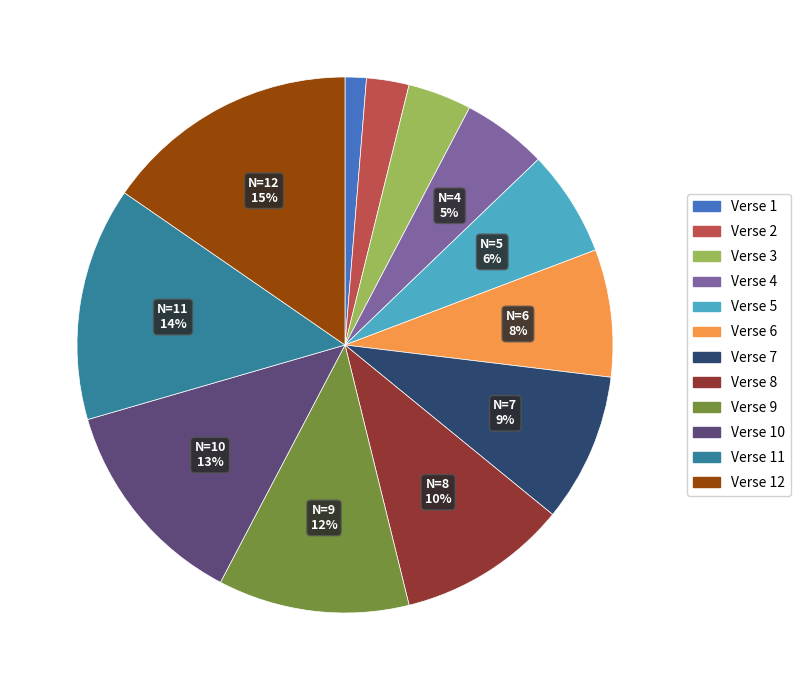

The Verse 2 slice represents 17% of the pie. True or false?

False